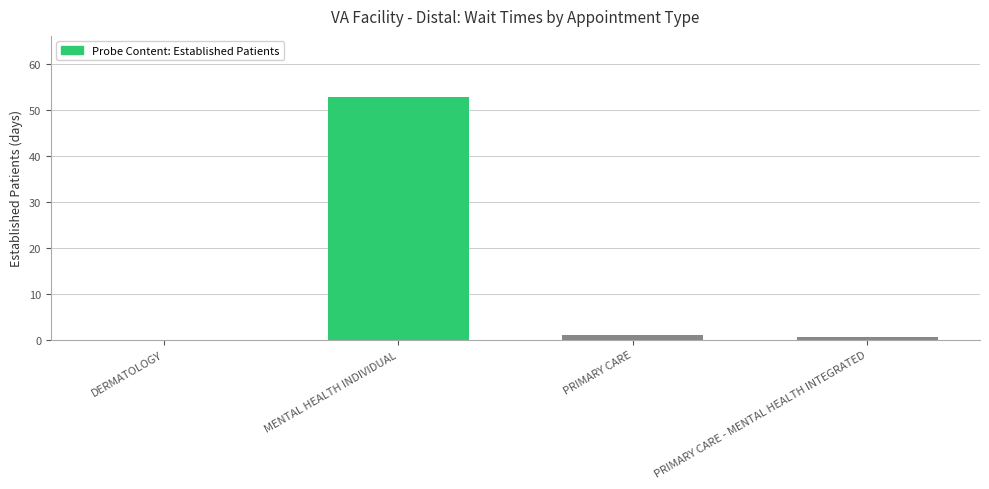

What is the greatest value displayed?

52.9